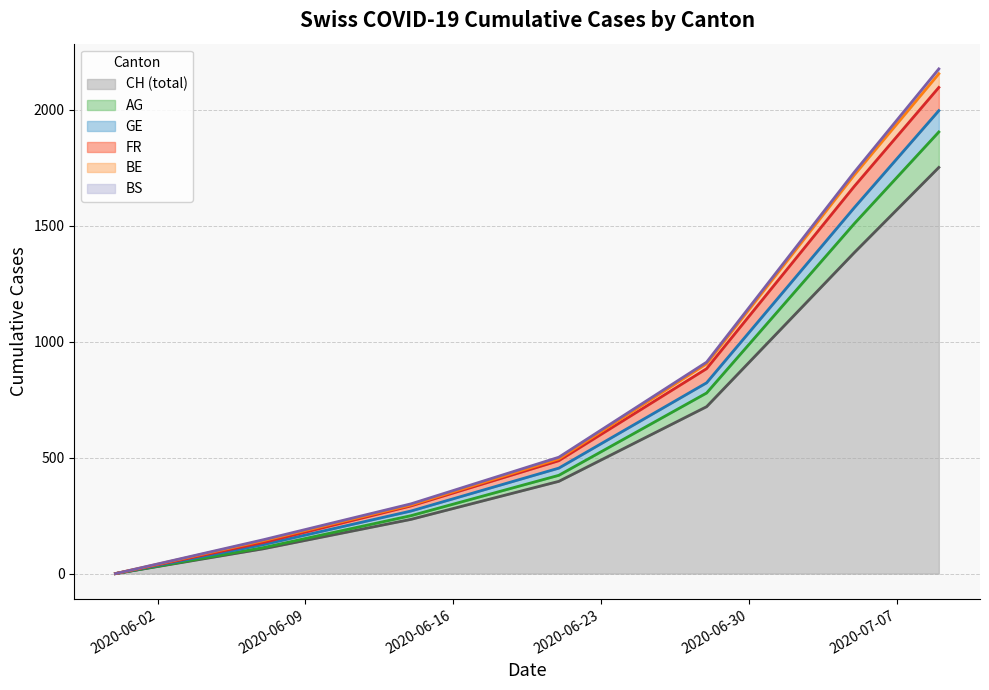

Which has a higher value, 2020-06-30 or 2020-07-07?

2020-07-07